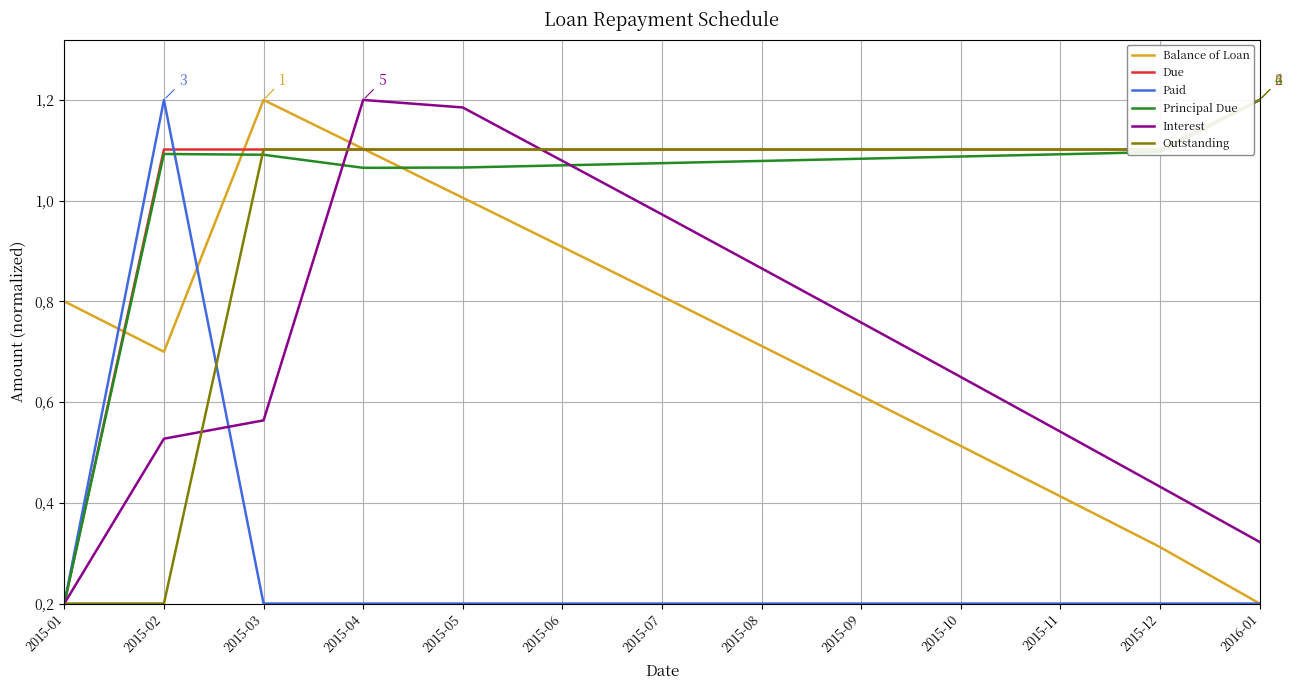

What is the label of the 9th point from the right?

2015-05